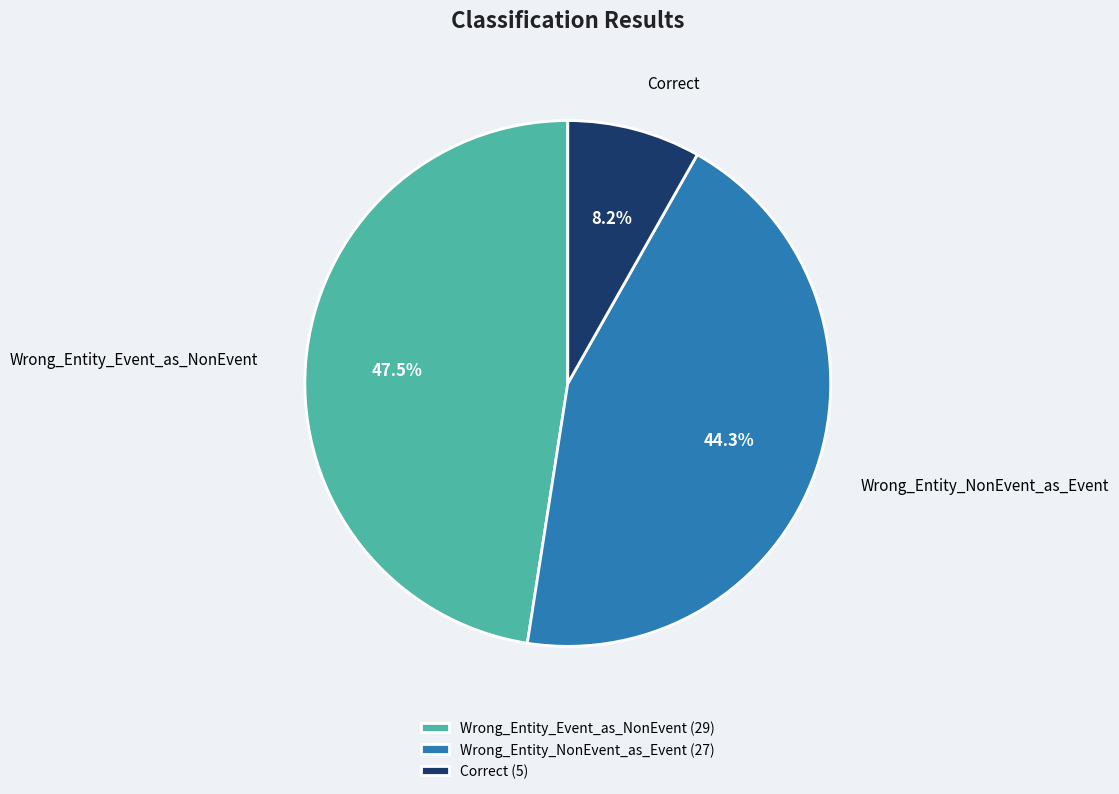

How many slices are in this pie chart?

3